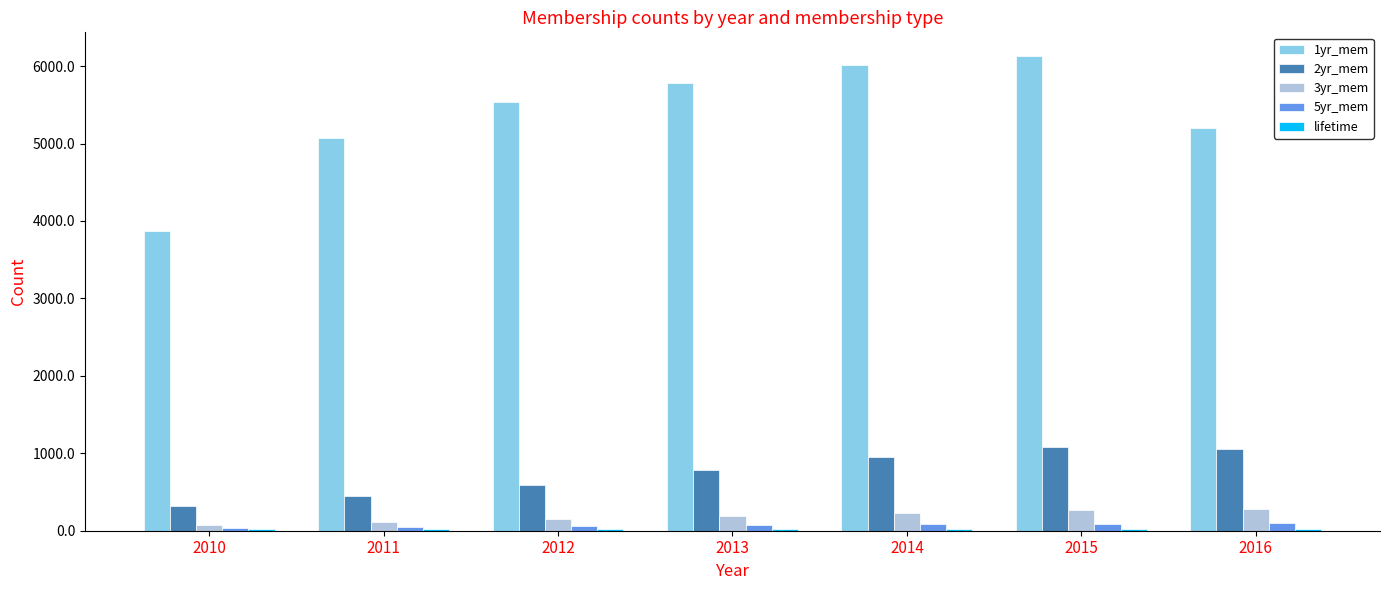

What is the difference between the 2yr_mem values at 2011 and 2015?

639